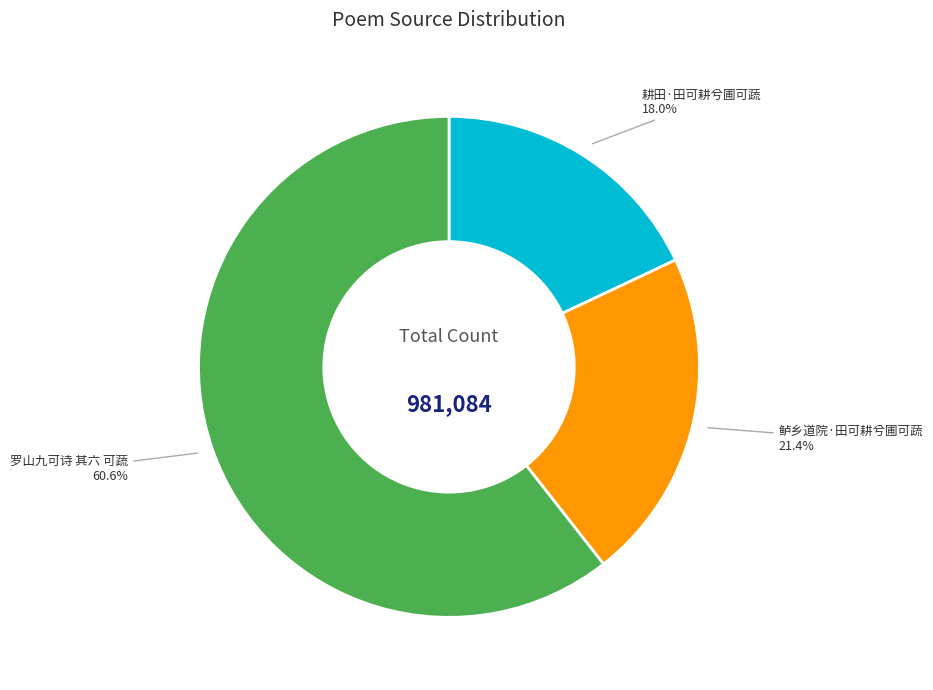

Is there a majority slice in this chart?

Yes